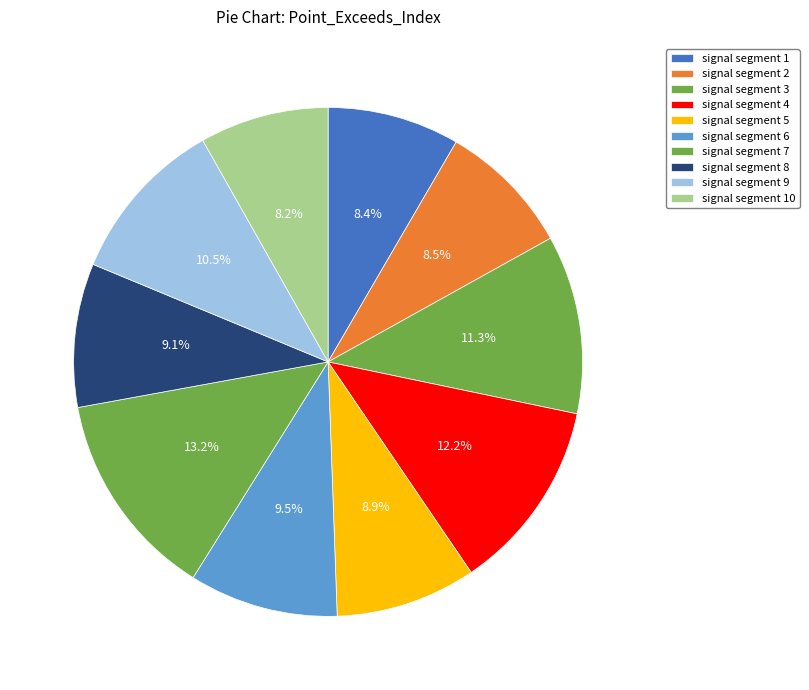

To the nearest percent, what is the combined percentage of signal segment 2 and signal segment 9?

19%